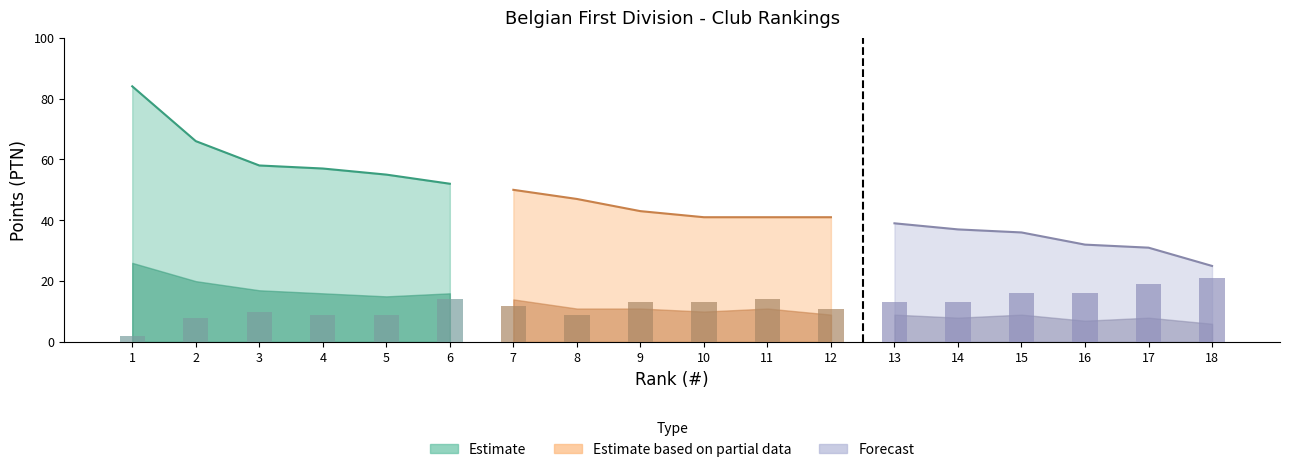

The M- series shows 13.0 at 10. True or false?

True